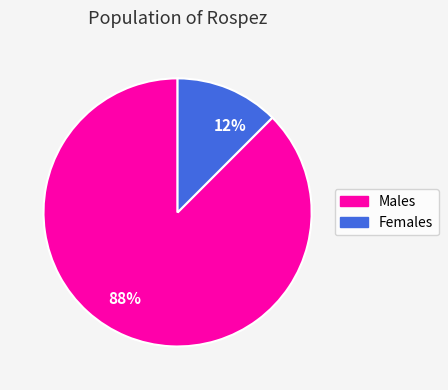

Do Females and Males together represent more than half of the pie?

Yes